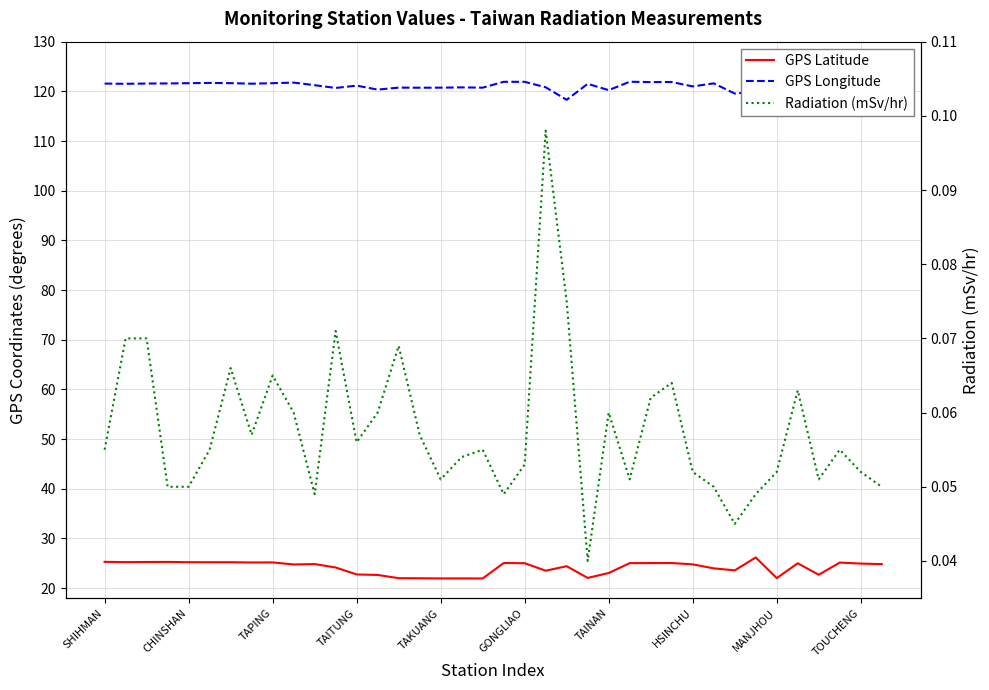

What are all the series names shown in the legend?

GPS Latitude, GPS Longitude, Radiation (mSv/hr)